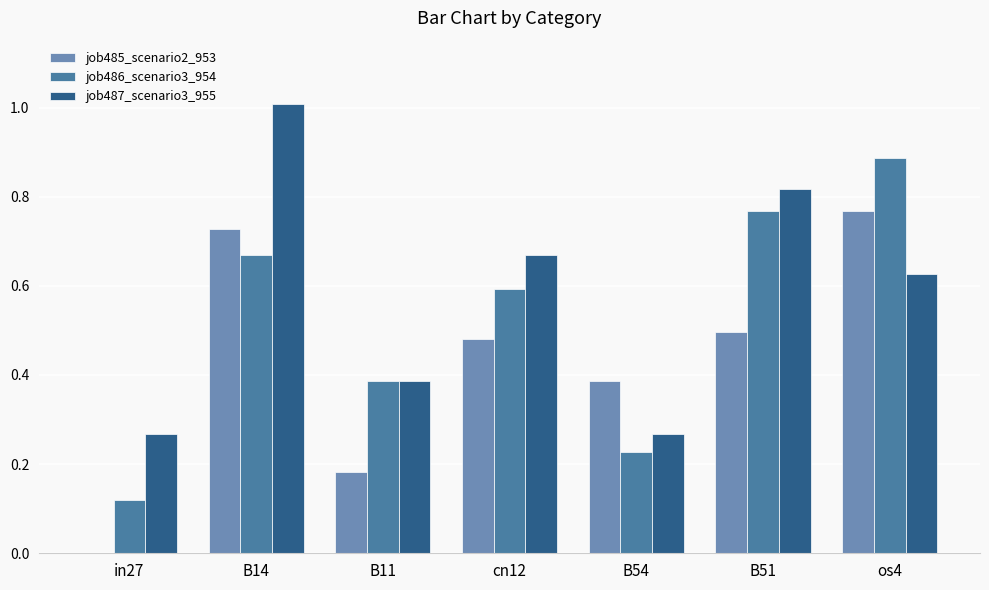

At which category is the sum across all series the highest?

B14